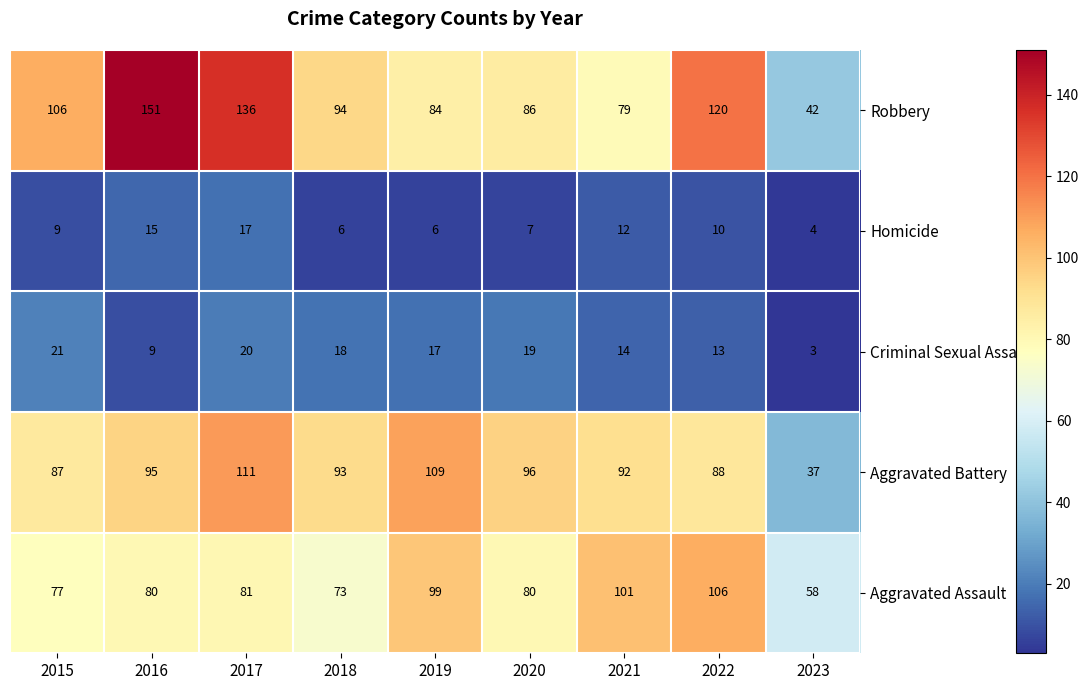

What is the difference between the maximum and second lowest values in the Aggravated Battery series?

24